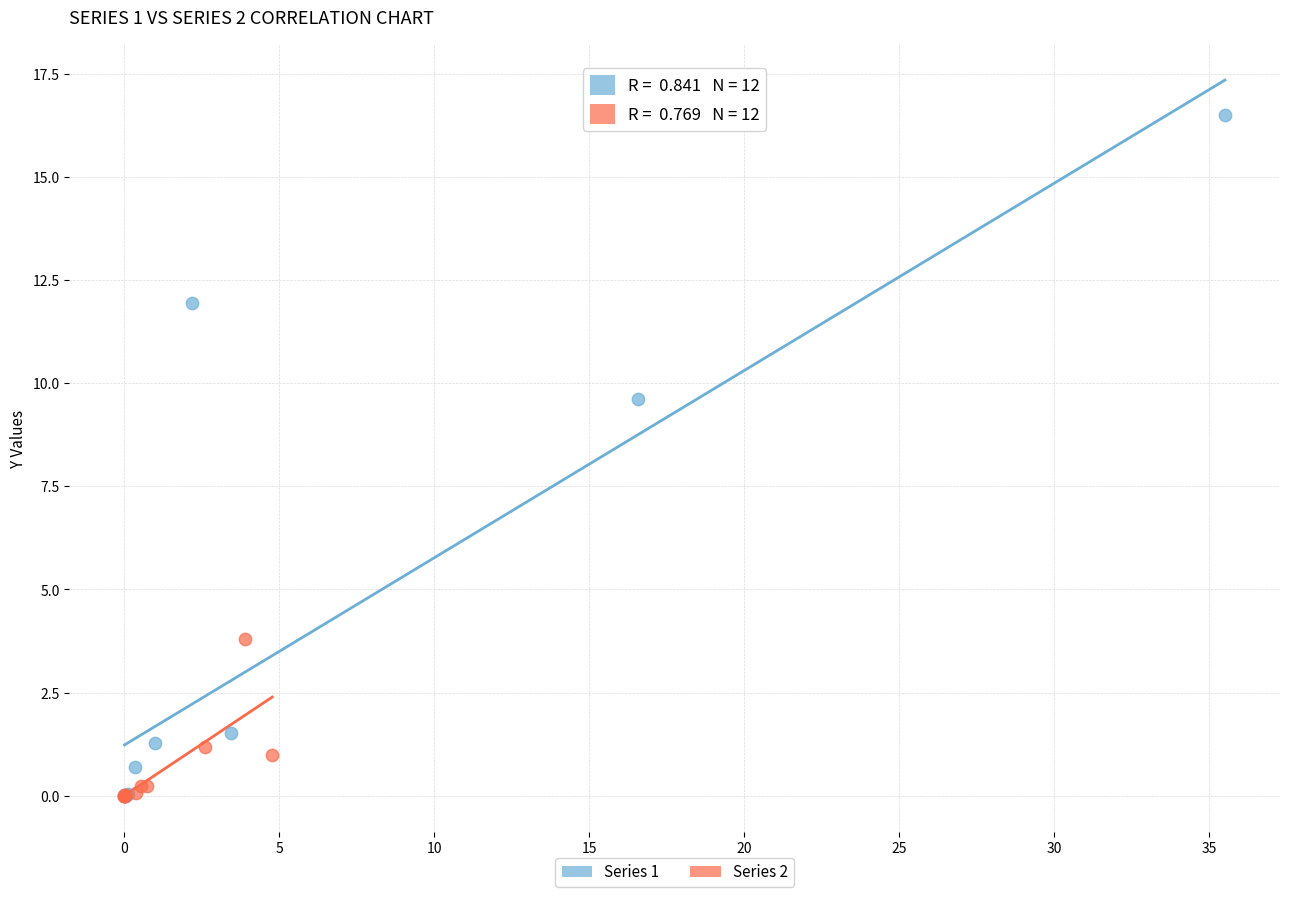

Which series has the largest Y range (max minus min)?

Series 1